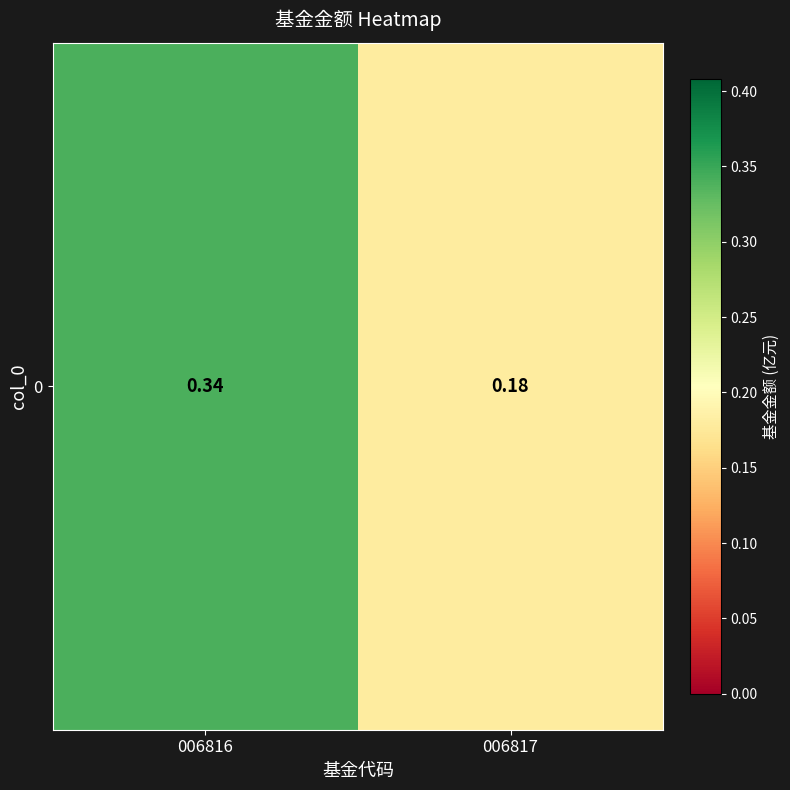

What is the minimum value shown in the chart?

0.2